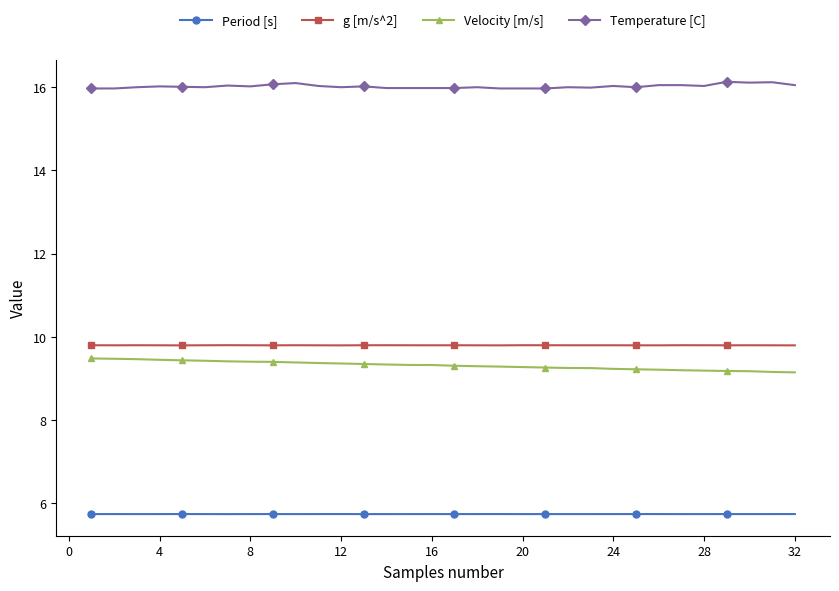

What is the sum of all Velocity [m/s] values?

298.1